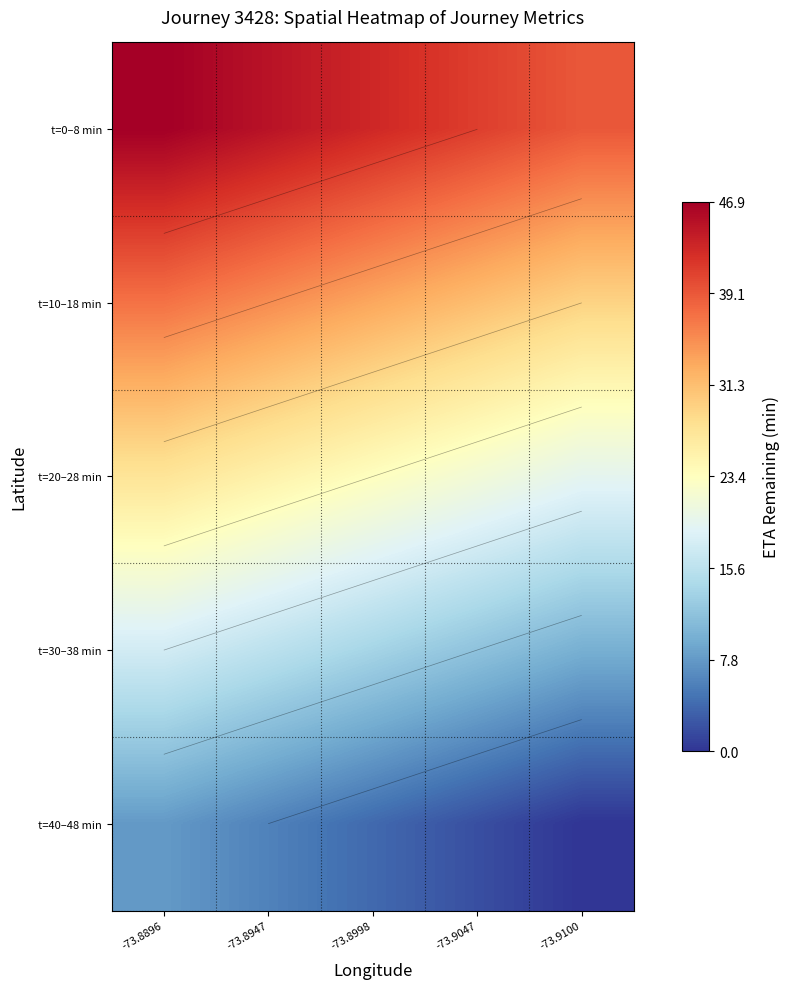

At -73.9100, list the series in order from smallest to largest.

t=40–48 min, t=30–38 min, t=20–28 min, t=10–18 min, t=0–8 min